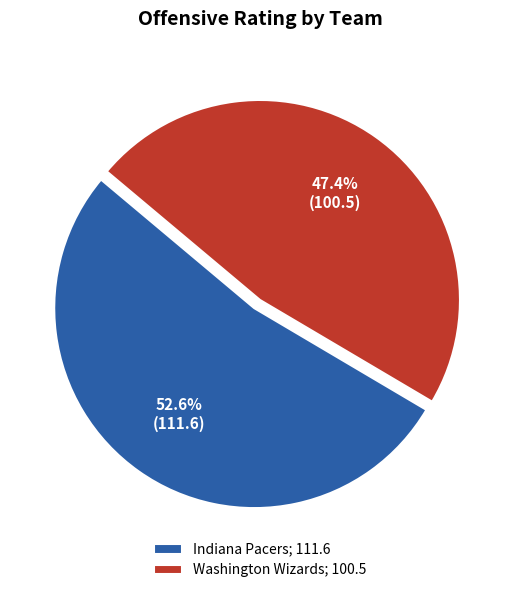

How many segments does this pie chart have?

2